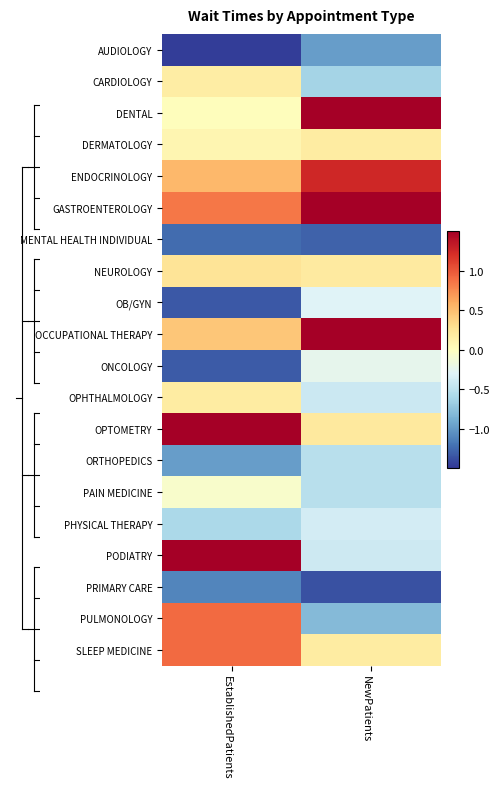

Between EstablishedPatients and NewPatients, which is larger?

NewPatients